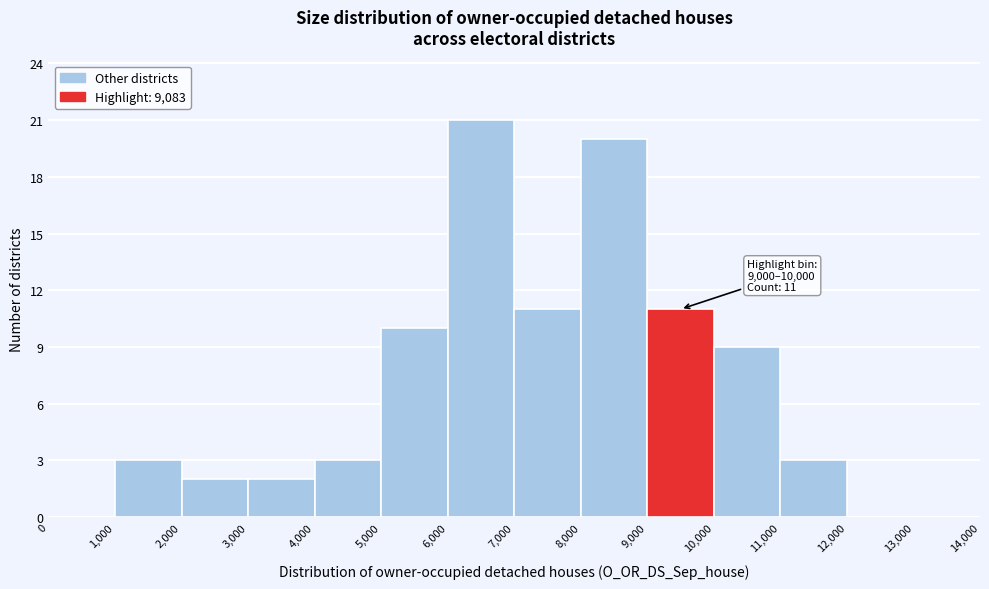

Over which range of the x-axis is the bar tallest?

6,000 to 7,000